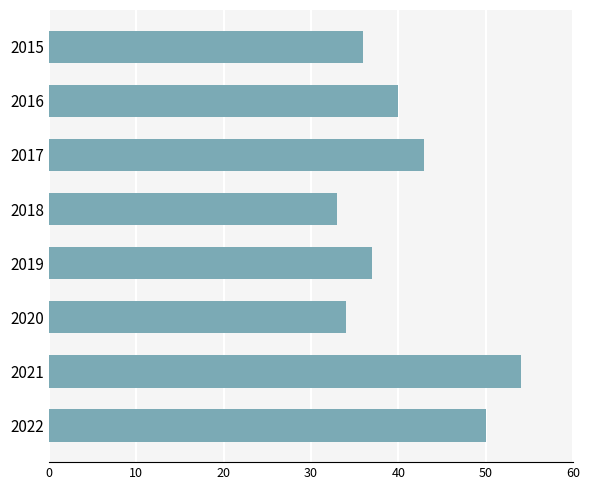

List the labels in order of value, smallest first.

2018, 2020, 2015, 2019, 2016, 2017, 2022, 2021